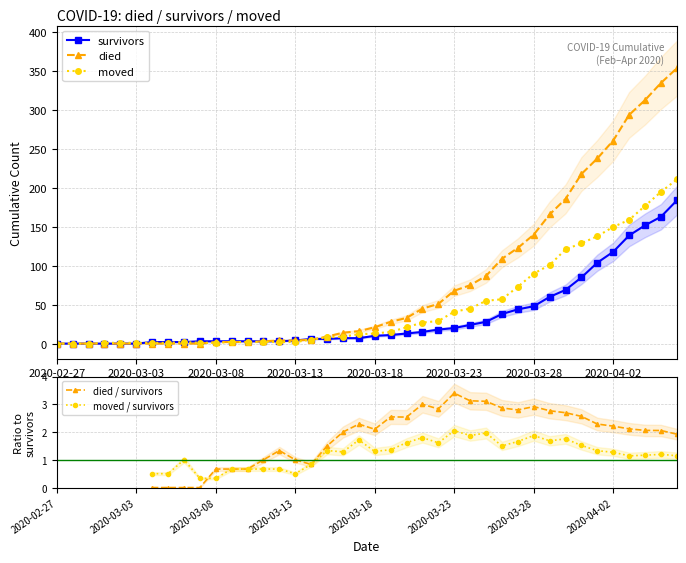

How many positive values does the moved / survivors series have?

34